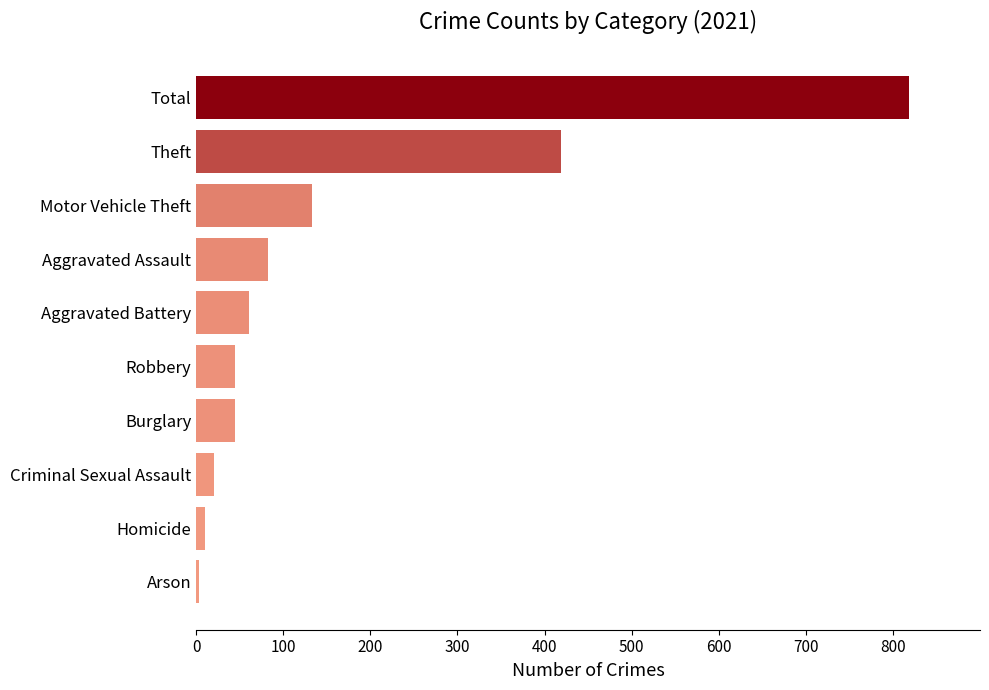

Between Burglary and Arson, which is larger?

Burglary